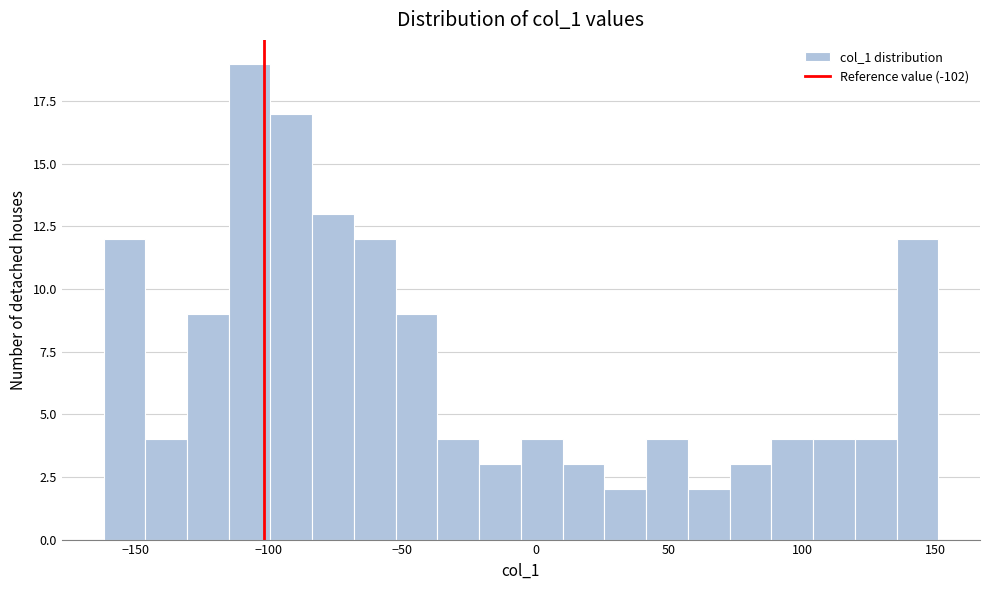

Read against the x-axis, roughly where is the centre of the tallest bar?

-105